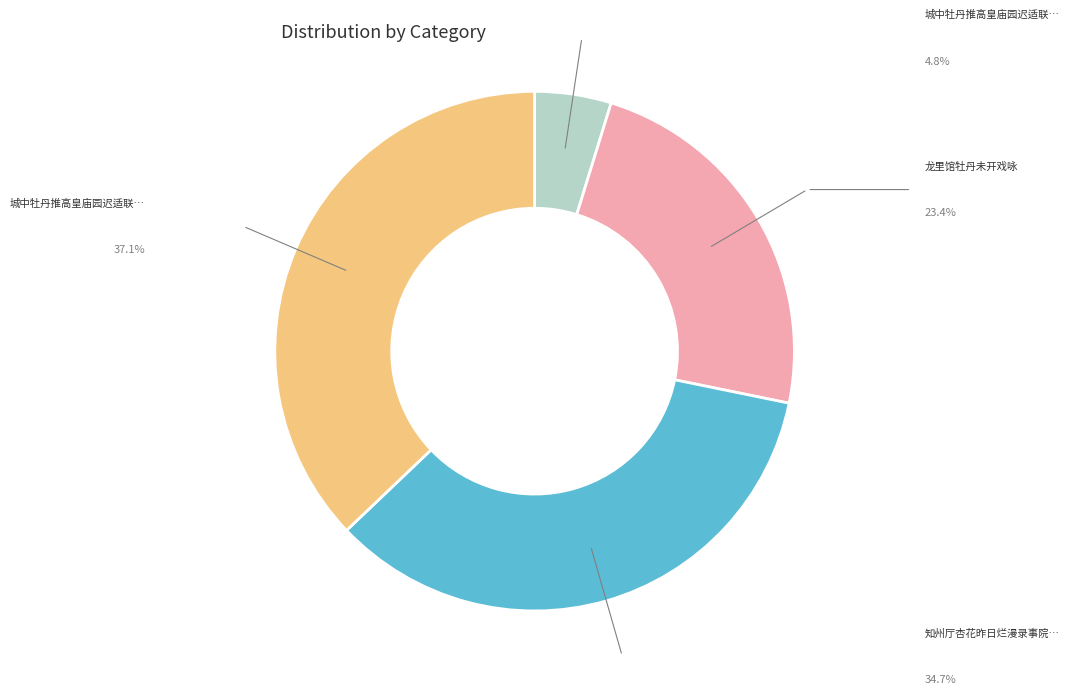

Is there any slice that represents more than half of the pie?

No